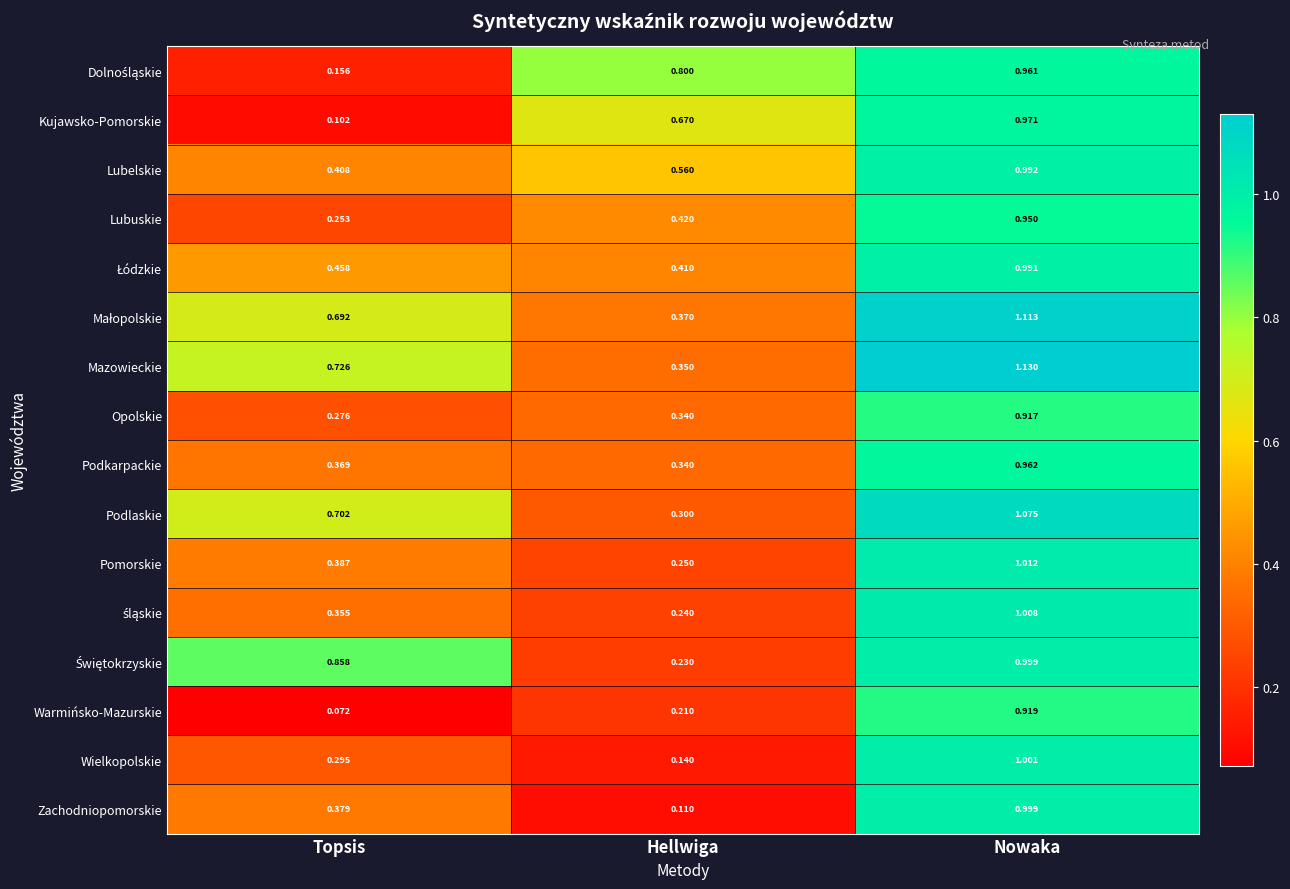

Which category has the highest value across all series?

Nowaka